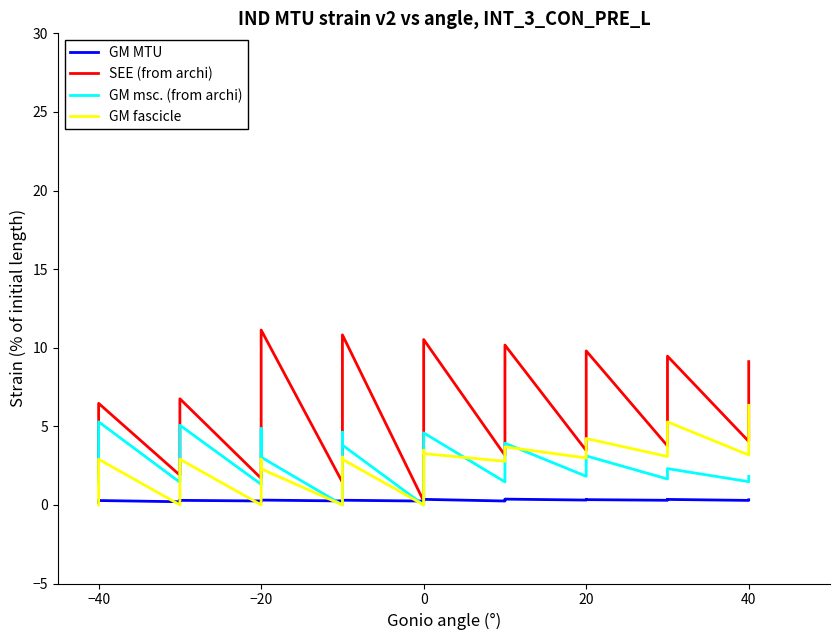

What are all the series names shown in the legend?

GM MTU, SEE (from archi), GM msc. (from archi), GM fascicle